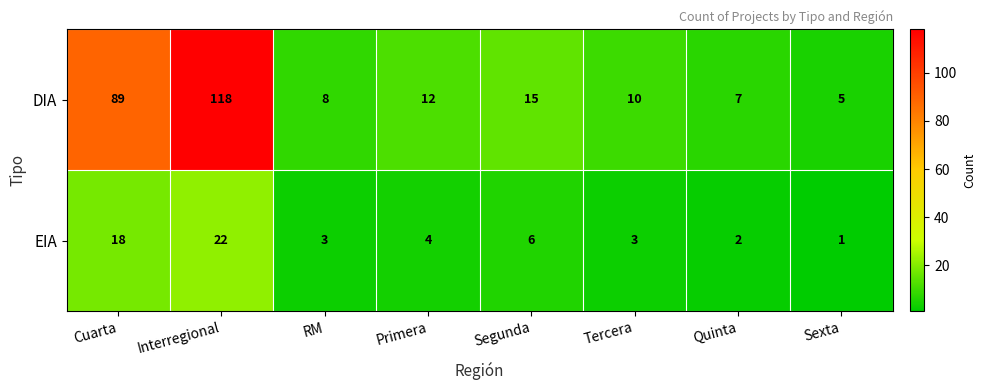

Count the number of data series in this chart.

2